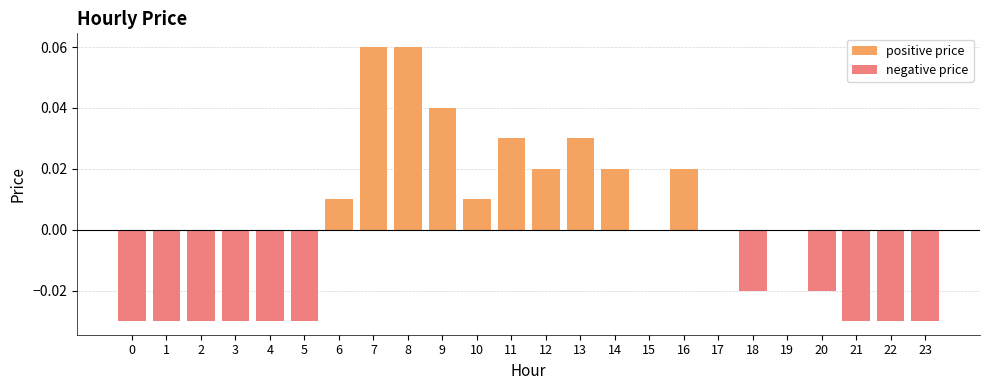

Which has a higher value, 18 or 4?

18